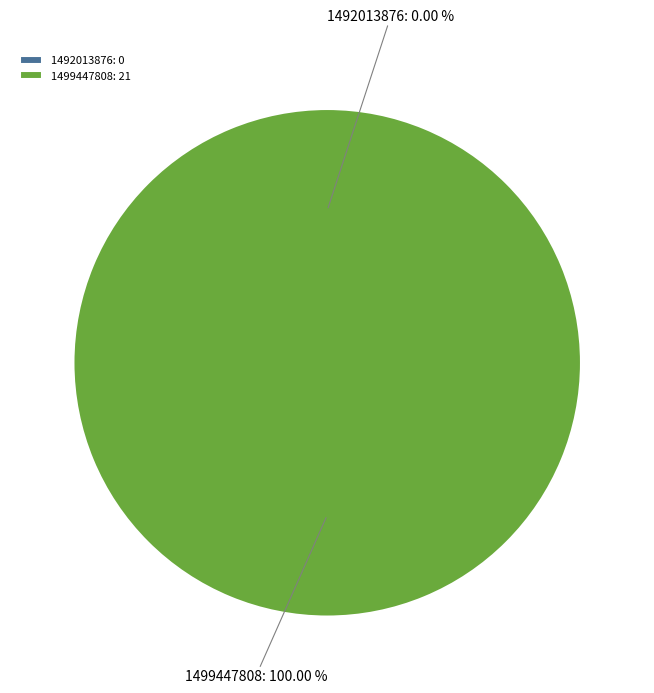

How many slices are in this pie chart?

2